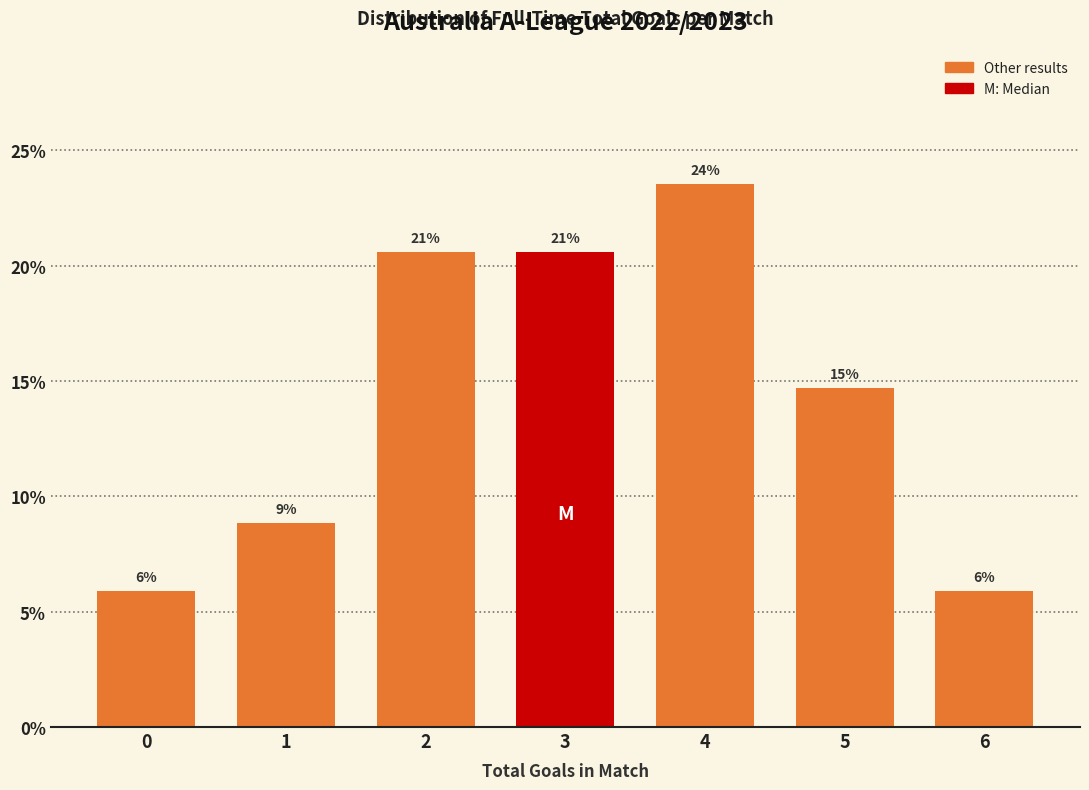

How many bars are there in total?

7